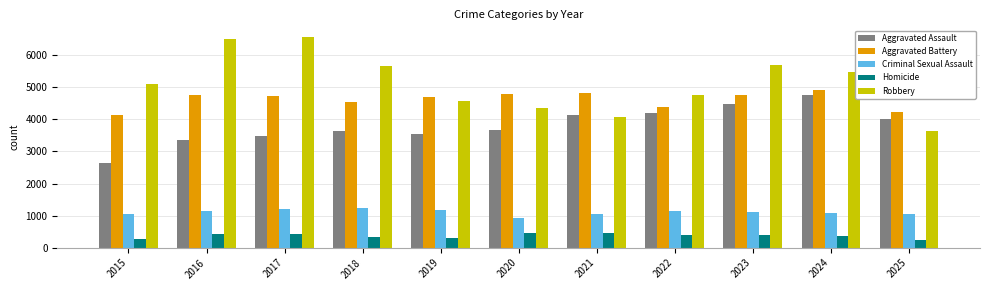

What is the maximum value shown in the chart?

6571